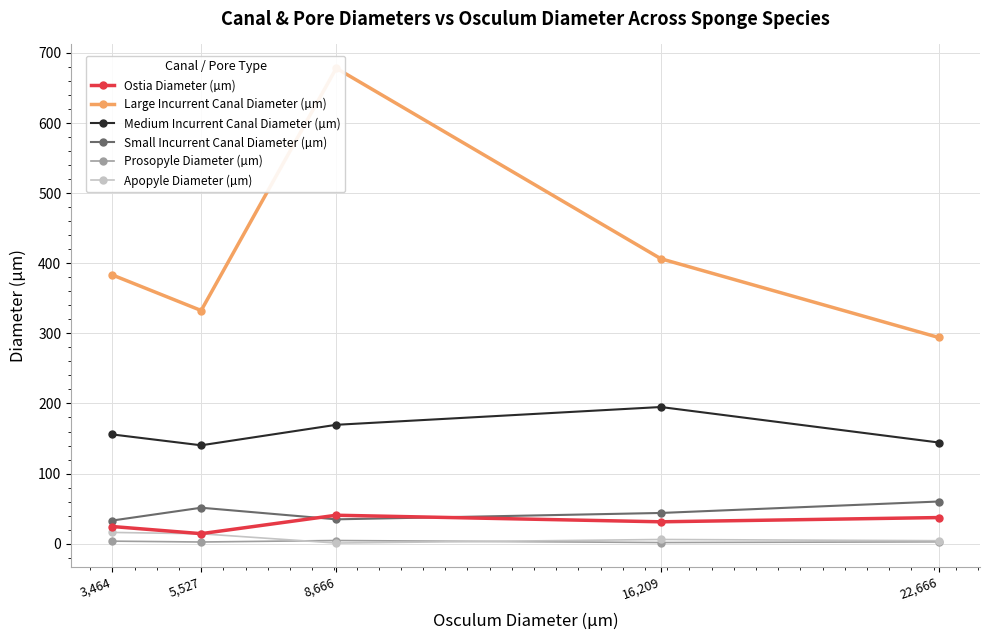

At 8,666, list the series in order from largest to smallest.

Large Incurrent Canal Diameter (µm), Medium Incurrent Canal Diameter (µm), Ostia Diameter (µm), Small Incurrent Canal Diameter (µm), Prosopyle Diameter (µm), Apopyle Diameter (µm)